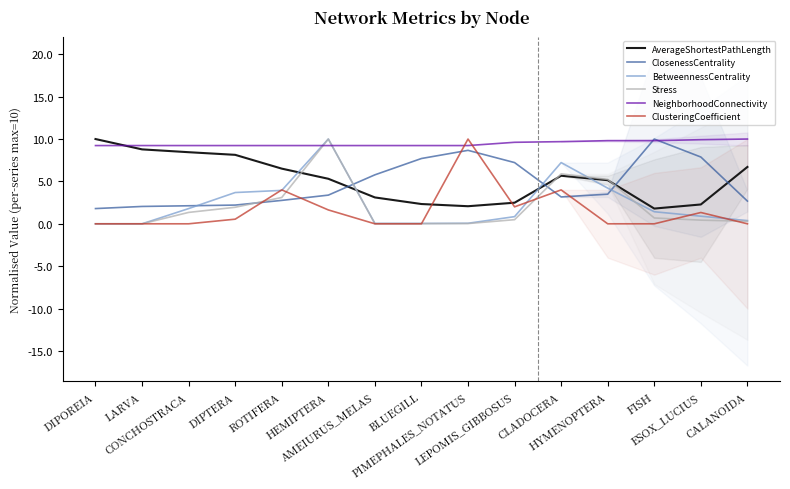

Reading left to right, extract all data points from this chart.

AverageShortestPathLength: DIPOREIA=10.0	LARVA=8.8	CONCHOSTRACA=8.4	DIPTERA=8.1	ROTIFERA=6.5	HEMIPTERA=5.3	AMEIURUS_MELAS=3.1	BLUEGILL=2.3	PIMEPHALES_NOTATUS=2.1	LEPOMIS_GIBBOSUS=2.5	CLADOCERA=5.7	HYMENOPTERA=5.1	FISH=1.8	ESOX_LUCIUS=2.3	CALANOIDA=6.7
ClosenessCentrality: DIPOREIA=1.8	LARVA=2.0	CONCHOSTRACA=2.1	DIPTERA=2.2	ROTIFERA=2.8	HEMIPTERA=3.4	AMEIURUS_MELAS=5.8	BLUEGILL=7.7	PIMEPHALES_NOTATUS=8.7	LEPOMIS_GIBBOSUS=7.2	CLADOCERA=3.2	HYMENOPTERA=3.5	FISH=10.0	ESOX_LUCIUS=7.9	CALANOIDA=2.7
BetweennessCentrality: DIPOREIA=0.0	LARVA=0.0	CONCHOSTRACA=1.8	DIPTERA=3.7	ROTIFERA=3.9	HEMIPTERA=10.0	AMEIURUS_MELAS=0.0	BLUEGILL=0.0	PIMEPHALES_NOTATUS=0.1	LEPOMIS_GIBBOSUS=0.8	CLADOCERA=7.2	HYMENOPTERA=4.2	FISH=1.4	ESOX_LUCIUS=0.9	CALANOIDA=0.4
Stress: DIPOREIA=0.0	LARVA=0.0	CONCHOSTRACA=1.3	DIPTERA=2.0	ROTIFERA=3.1	HEMIPTERA=10.0	AMEIURUS_MELAS=0.0	BLUEGILL=0.0	PIMEPHALES_NOTATUS=0.0	LEPOMIS_GIBBOSUS=0.5	CLADOCERA=5.9	HYMENOPTERA=5.2	FISH=0.7	ESOX_LUCIUS=0.4	CALANOIDA=0.3
NeighborhoodConnectivity: DIPOREIA=9.2	LARVA=9.2	CONCHOSTRACA=9.2	DIPTERA=9.2	ROTIFERA=9.2	HEMIPTERA=9.2	AMEIURUS_MELAS=9.2	BLUEGILL=9.2	PIMEPHALES_NOTATUS=9.2	LEPOMIS_GIBBOSUS=9.6	CLADOCERA=9.7	HYMENOPTERA=9.8	FISH=9.8	ESOX_LUCIUS=9.9	CALANOIDA=10.0
ClusteringCoefficient: DIPOREIA=0.0	LARVA=0.0	CONCHOSTRACA=0.0	DIPTERA=0.5	ROTIFERA=4.0	HEMIPTERA=1.6	AMEIURUS_MELAS=0.0	BLUEGILL=0.0	PIMEPHALES_NOTATUS=10.0	LEPOMIS_GIBBOSUS=2.0	CLADOCERA=4.0	HYMENOPTERA=0.0	FISH=0.0	ESOX_LUCIUS=1.3	CALANOIDA=0.0